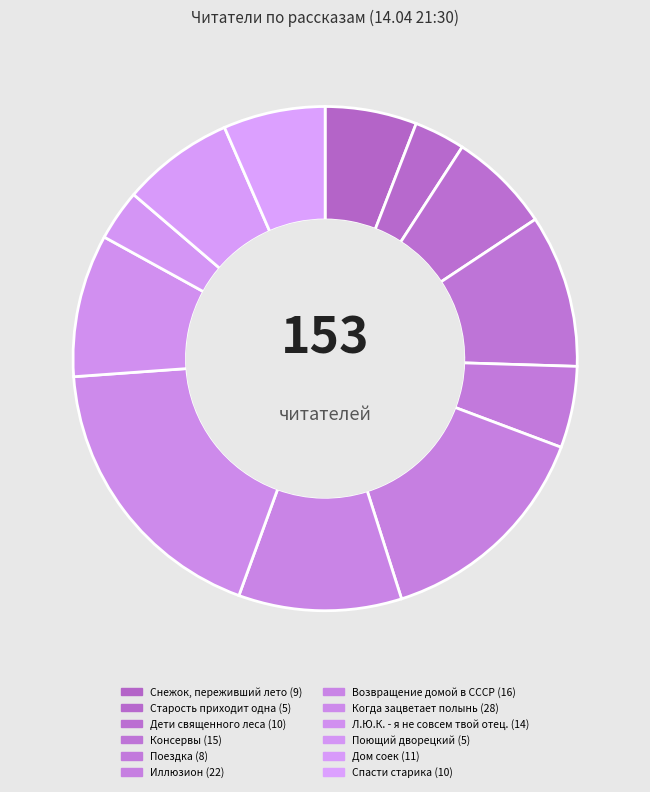

Which slice is the largest?

Когда зацветает полынь